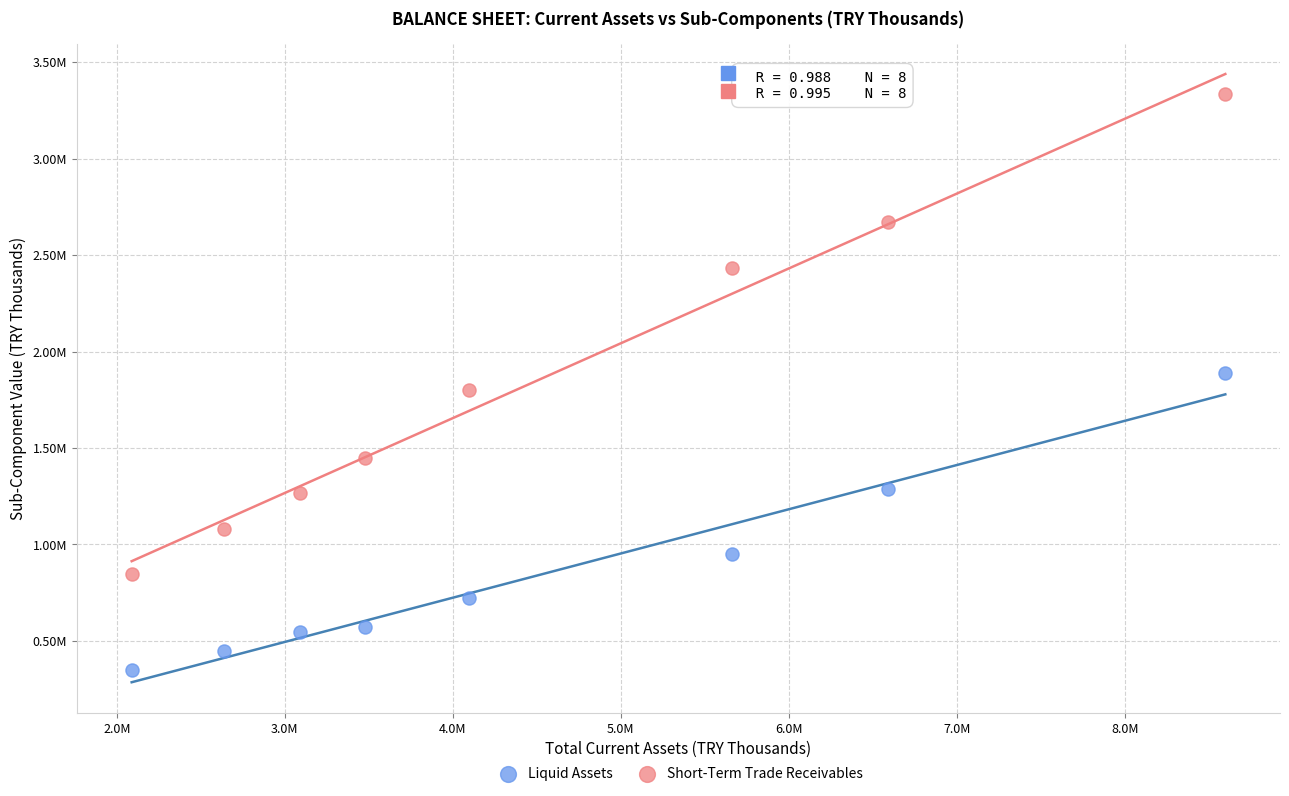

Which series reaches the minimum Y coordinate?

Liquid Assets